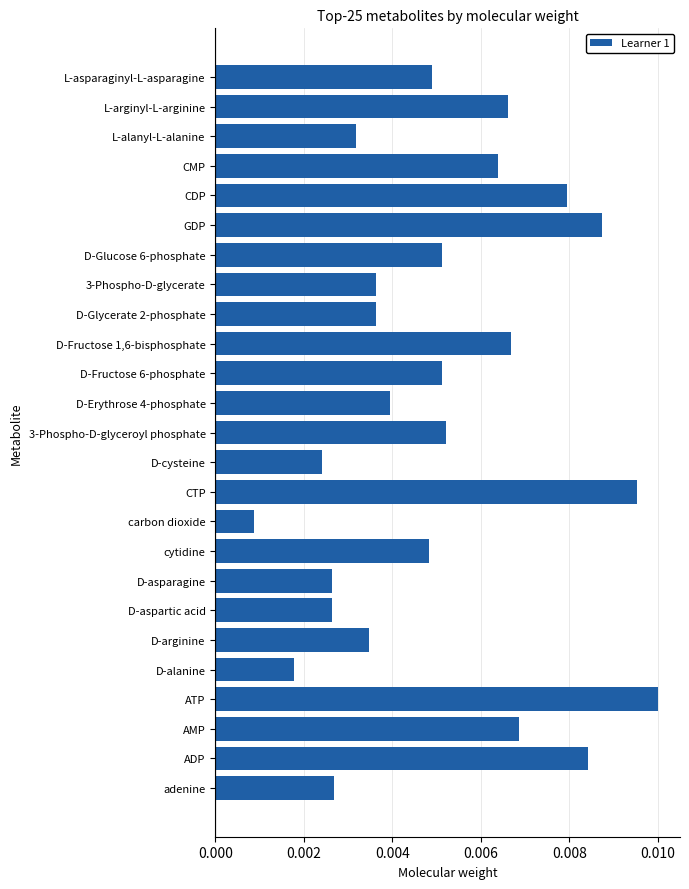

Are the bars grouped side by side (vs. stacked)?

No